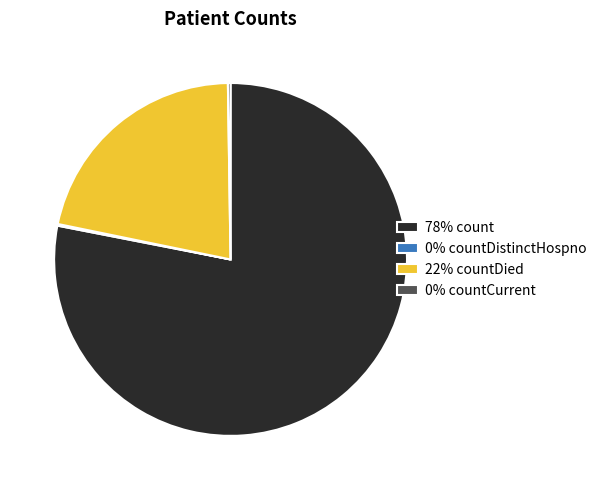

What is the largest slice in the pie chart?

78% count